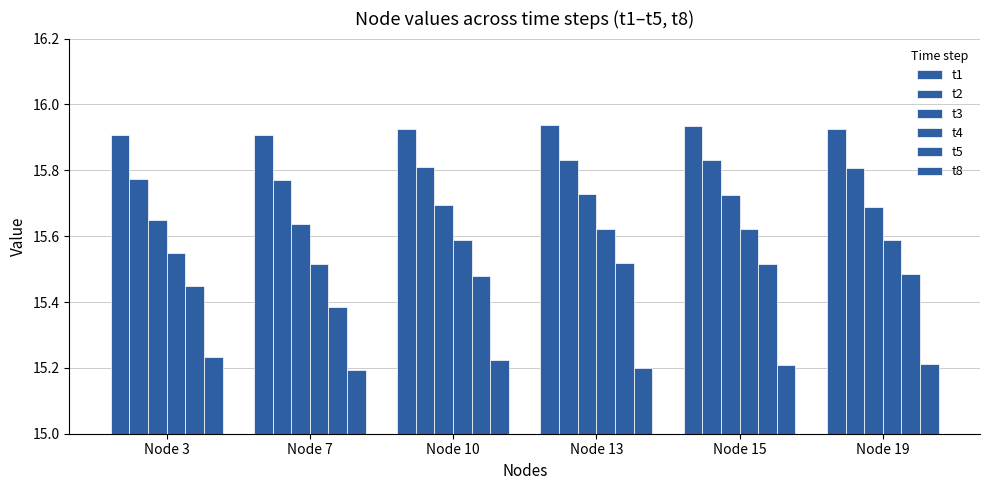

Is it true that t2 equals 15.8 at Node 13?

True